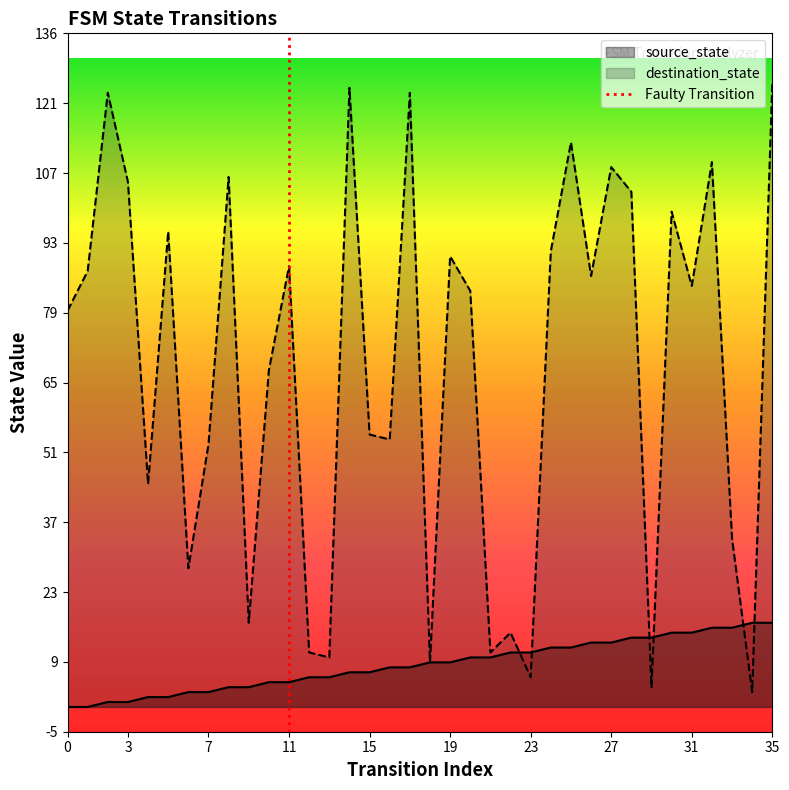

What is the maximum value for source_state?

17